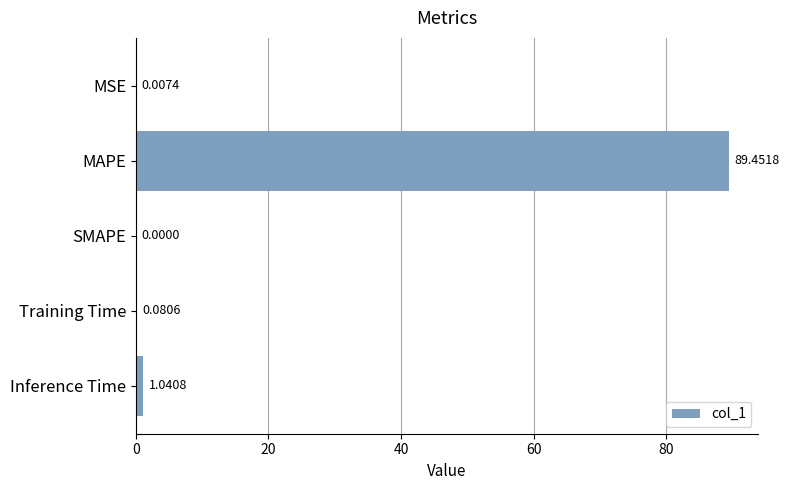

At which category does the chart reach its peak across all series?

MAPE